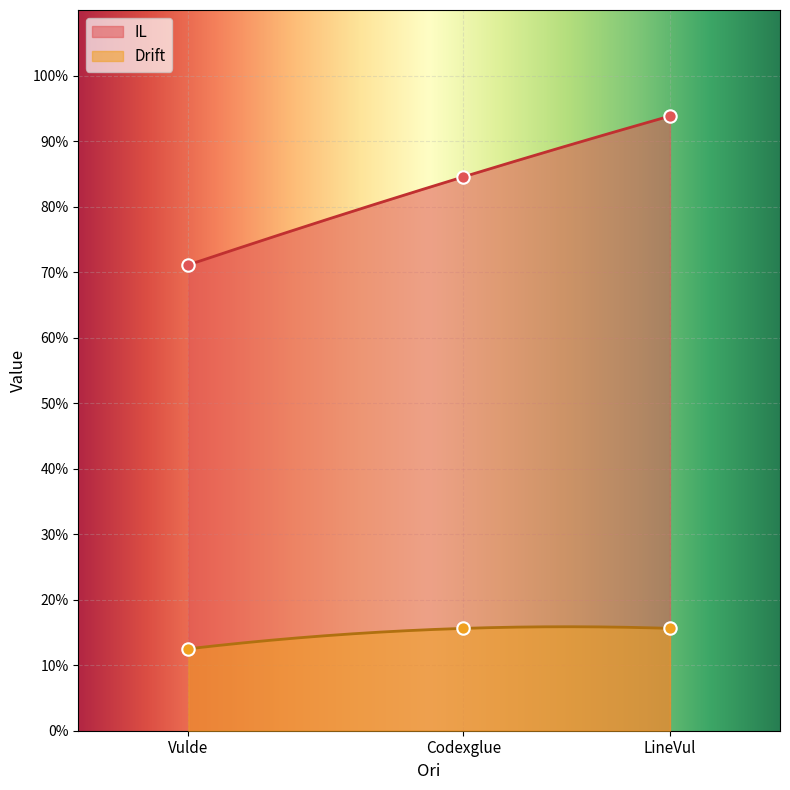

Is the value of IL at LineVul greater than the value of Drift at LineVul?

Yes